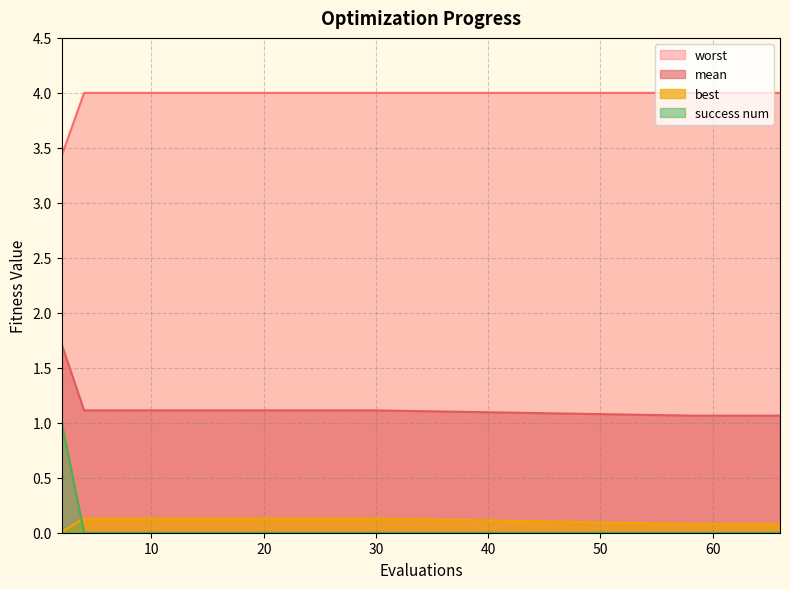

What is the total value across all series at 26?

5.2